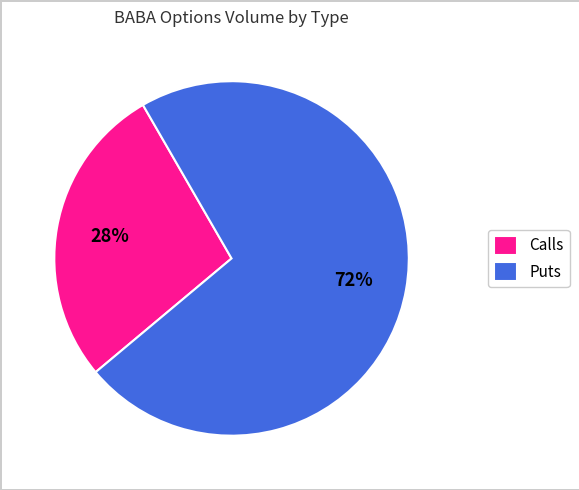

To the nearest percent, what is the difference between the largest and smallest slice percentages?

44%